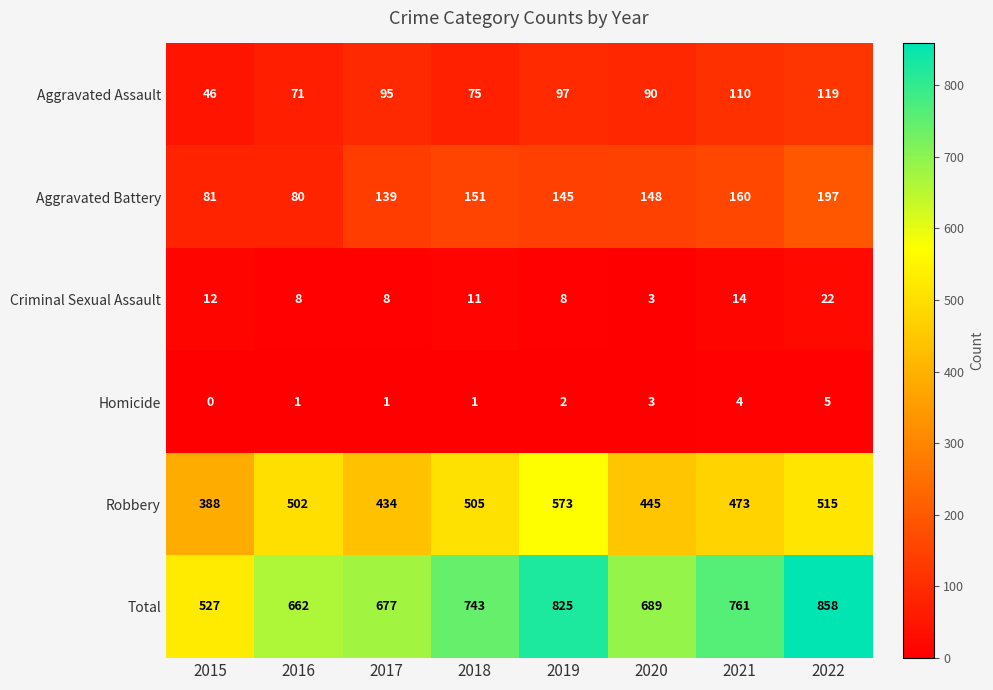

What is the difference between the Criminal Sexual Assault values at 2015 and 2020?

9